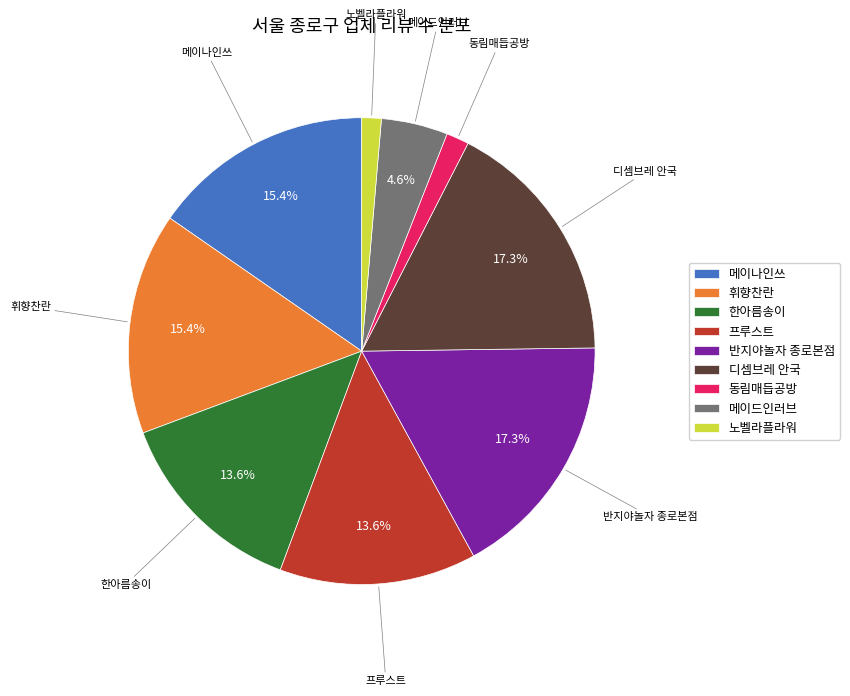

The 한아름송이 slice represents 1% of the pie. True or false?

False